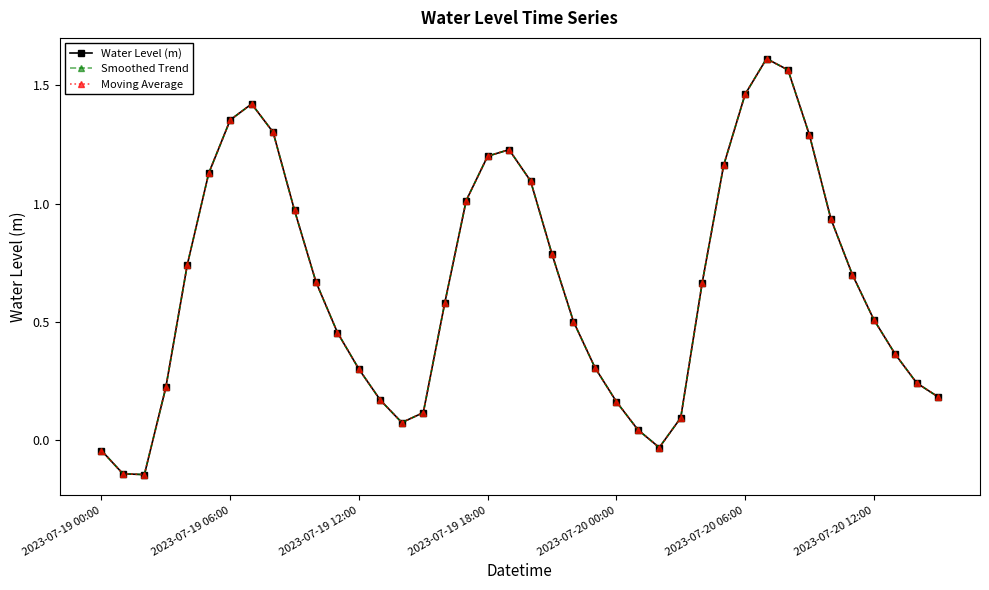

Rank the series by their maximum value, from highest to lowest.

Water Level (m), Smoothed Trend, Moving Average